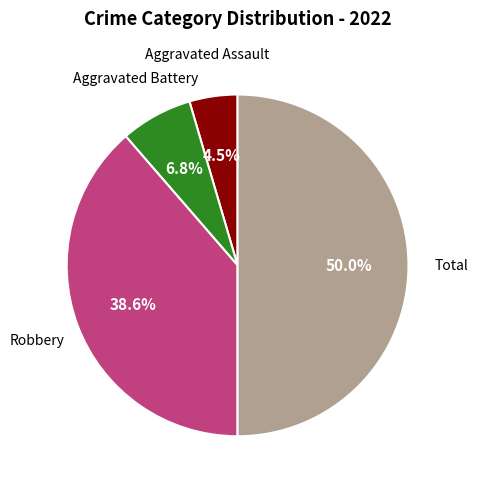

Which slice is the smallest?

Aggravated Assault